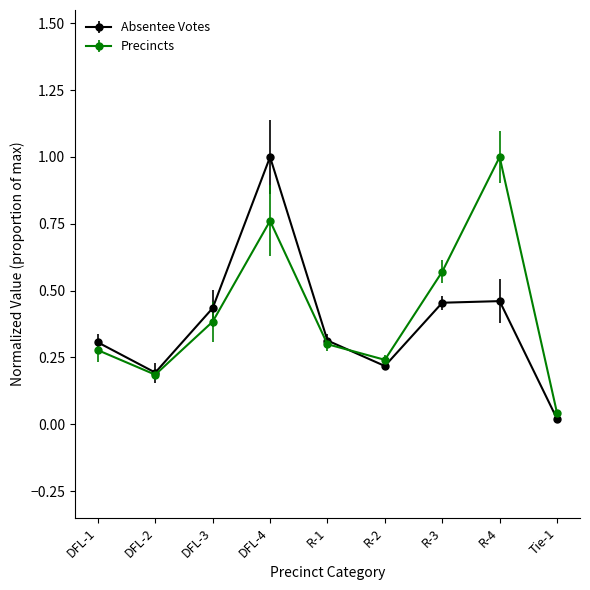

Which category has the lowest value across all series?

Tie-1